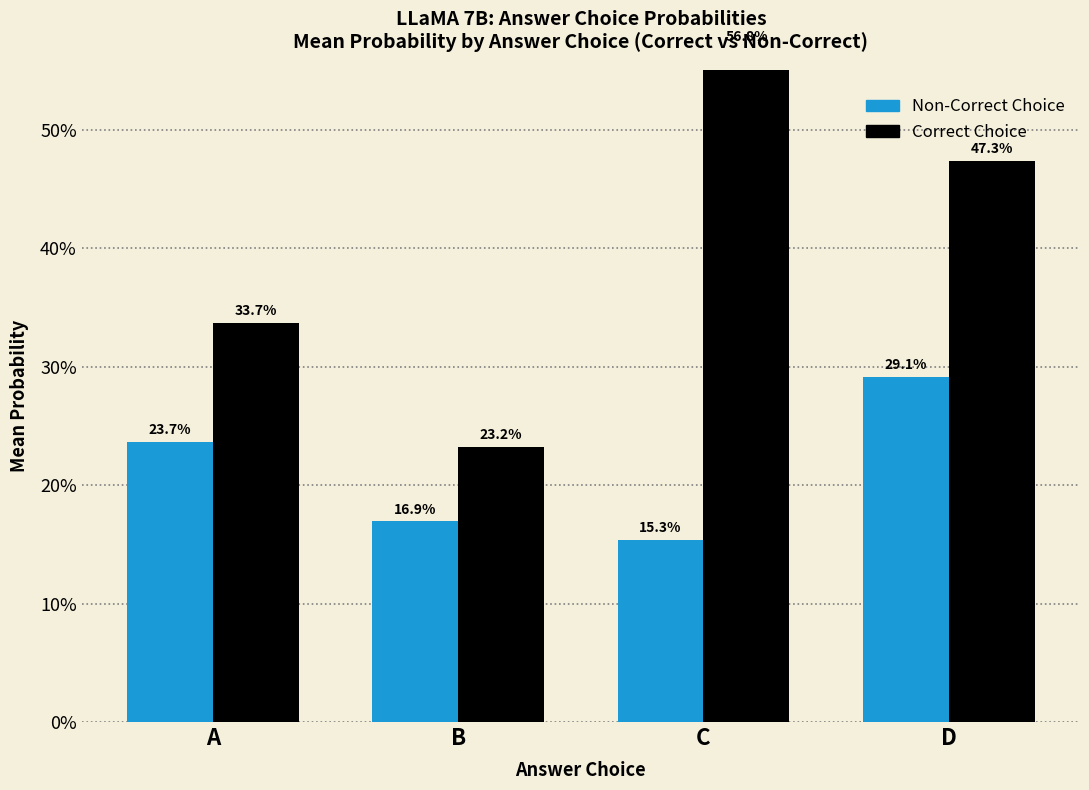

Is the value of Non-Correct Choice at B greater than the value of Correct Choice at C?

No